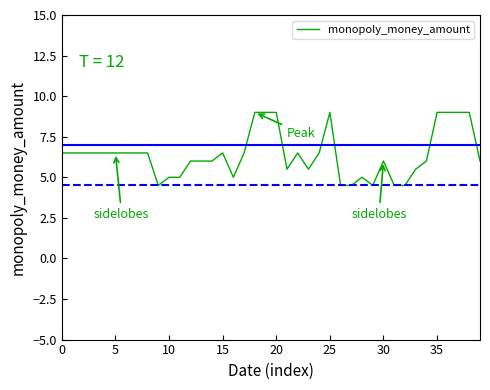

Does the chart display data point markers on the line(s)?

No